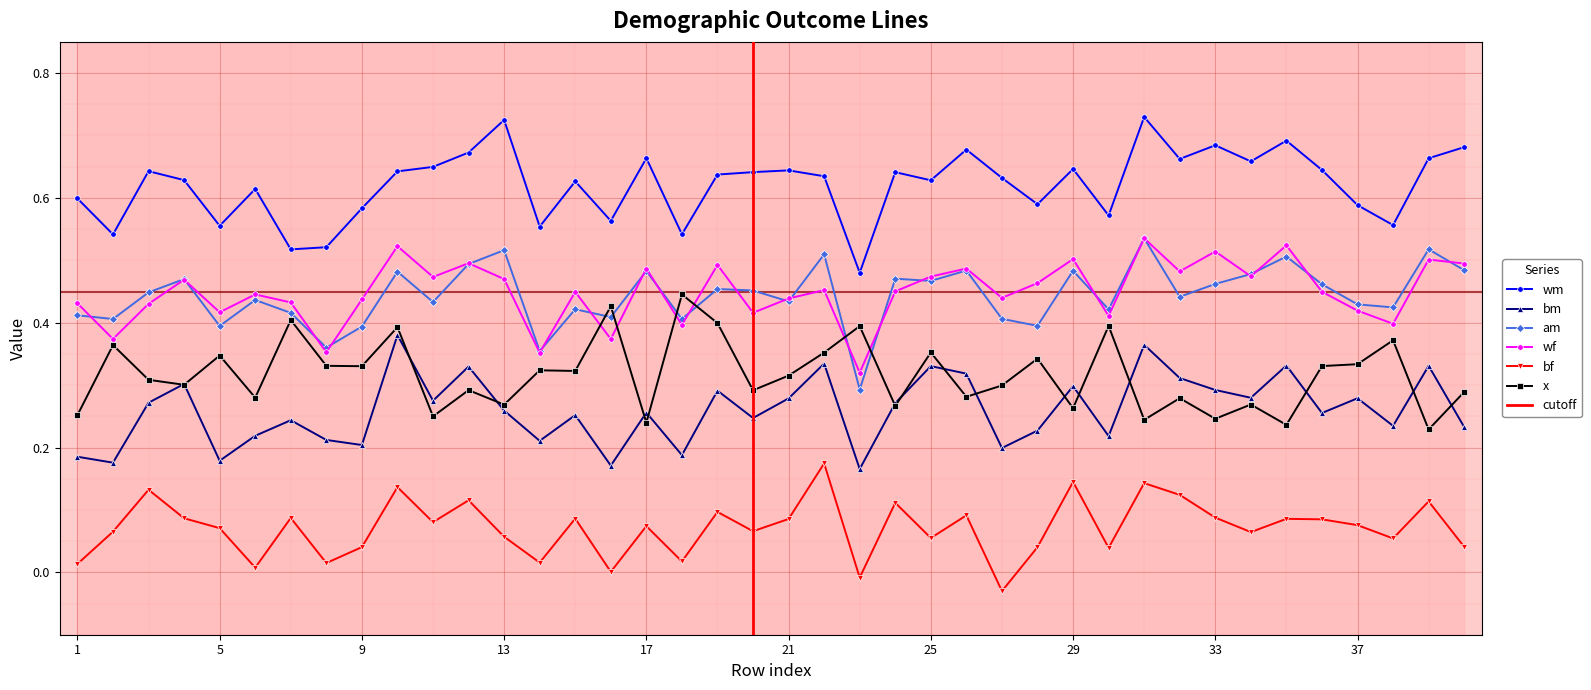

The value of x at 37 is 0.5. True or false?

False